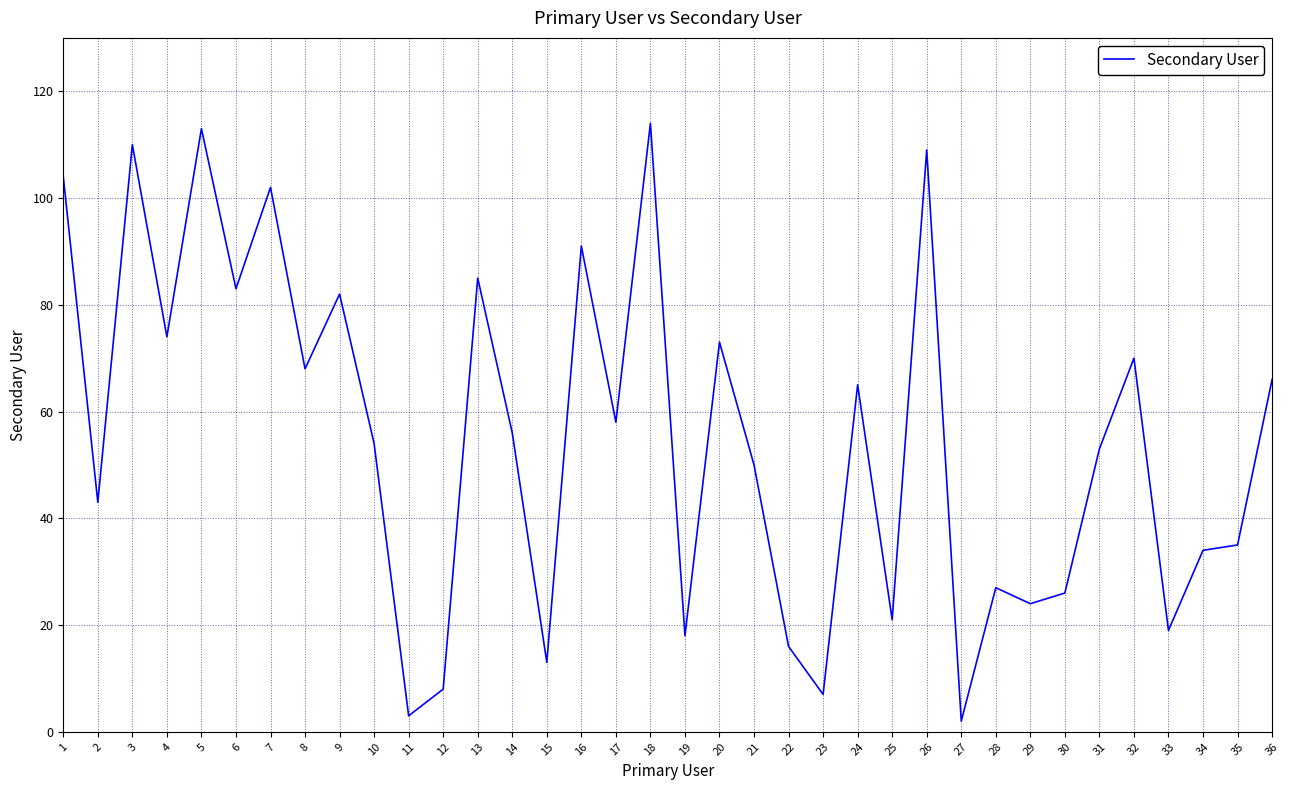

What is the change in value from 7 to 34?

-68